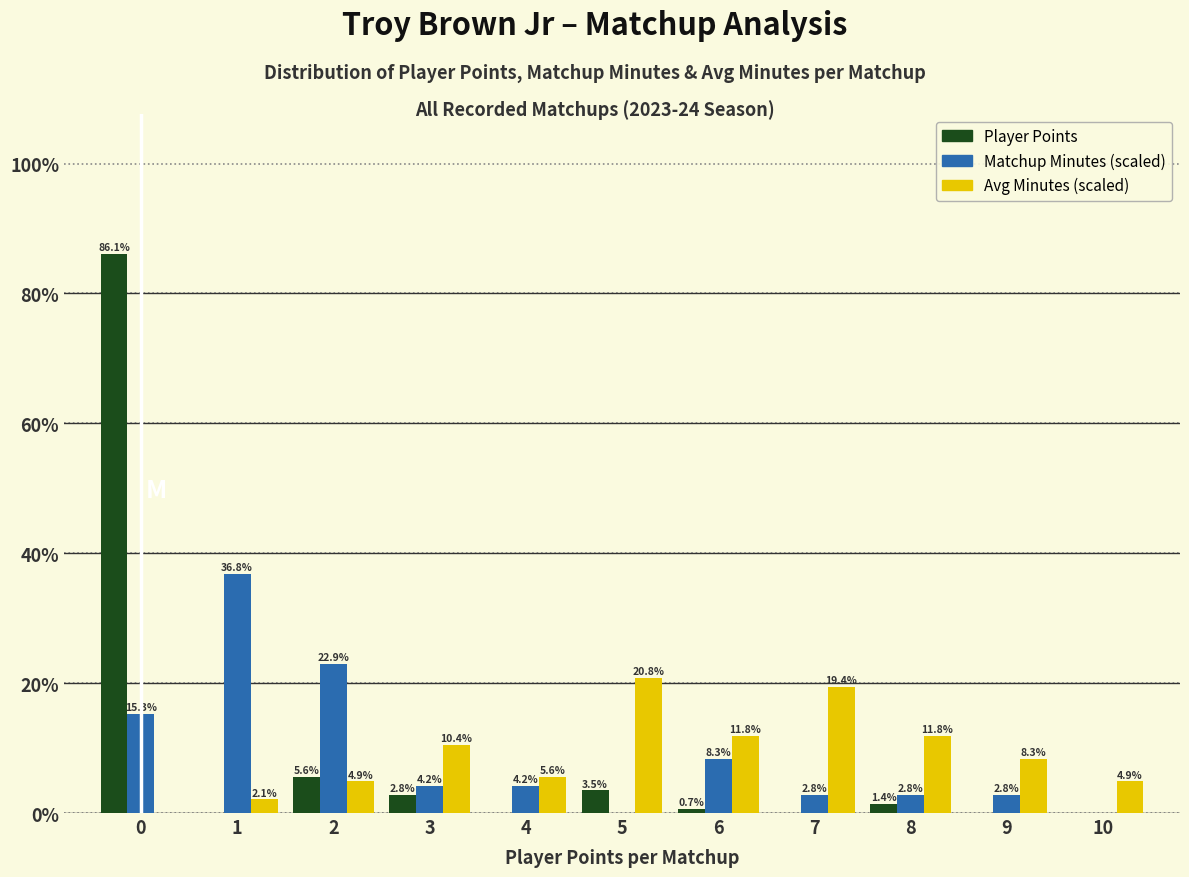

In the Matchup Minutes (scaled) series, which range on the x-axis has the tallest bar?

0.5 to 1.5